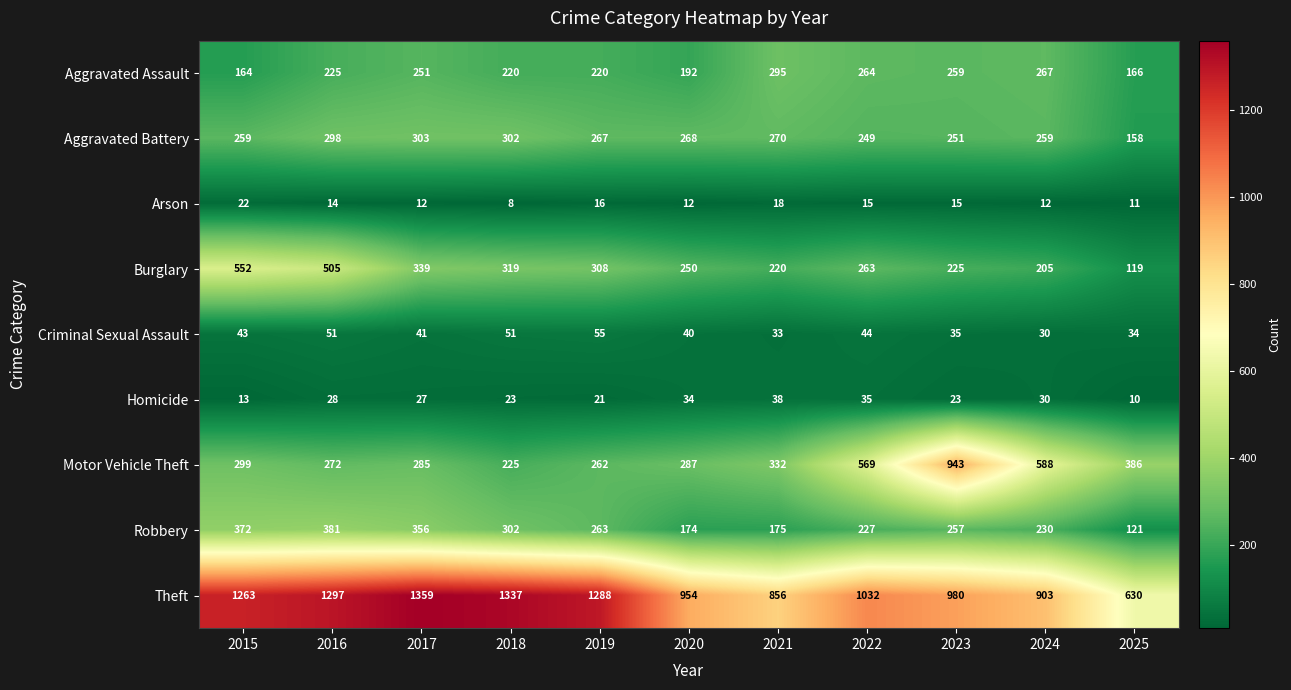

Is it true that Aggravated Assault equals 164 at 2015?

True